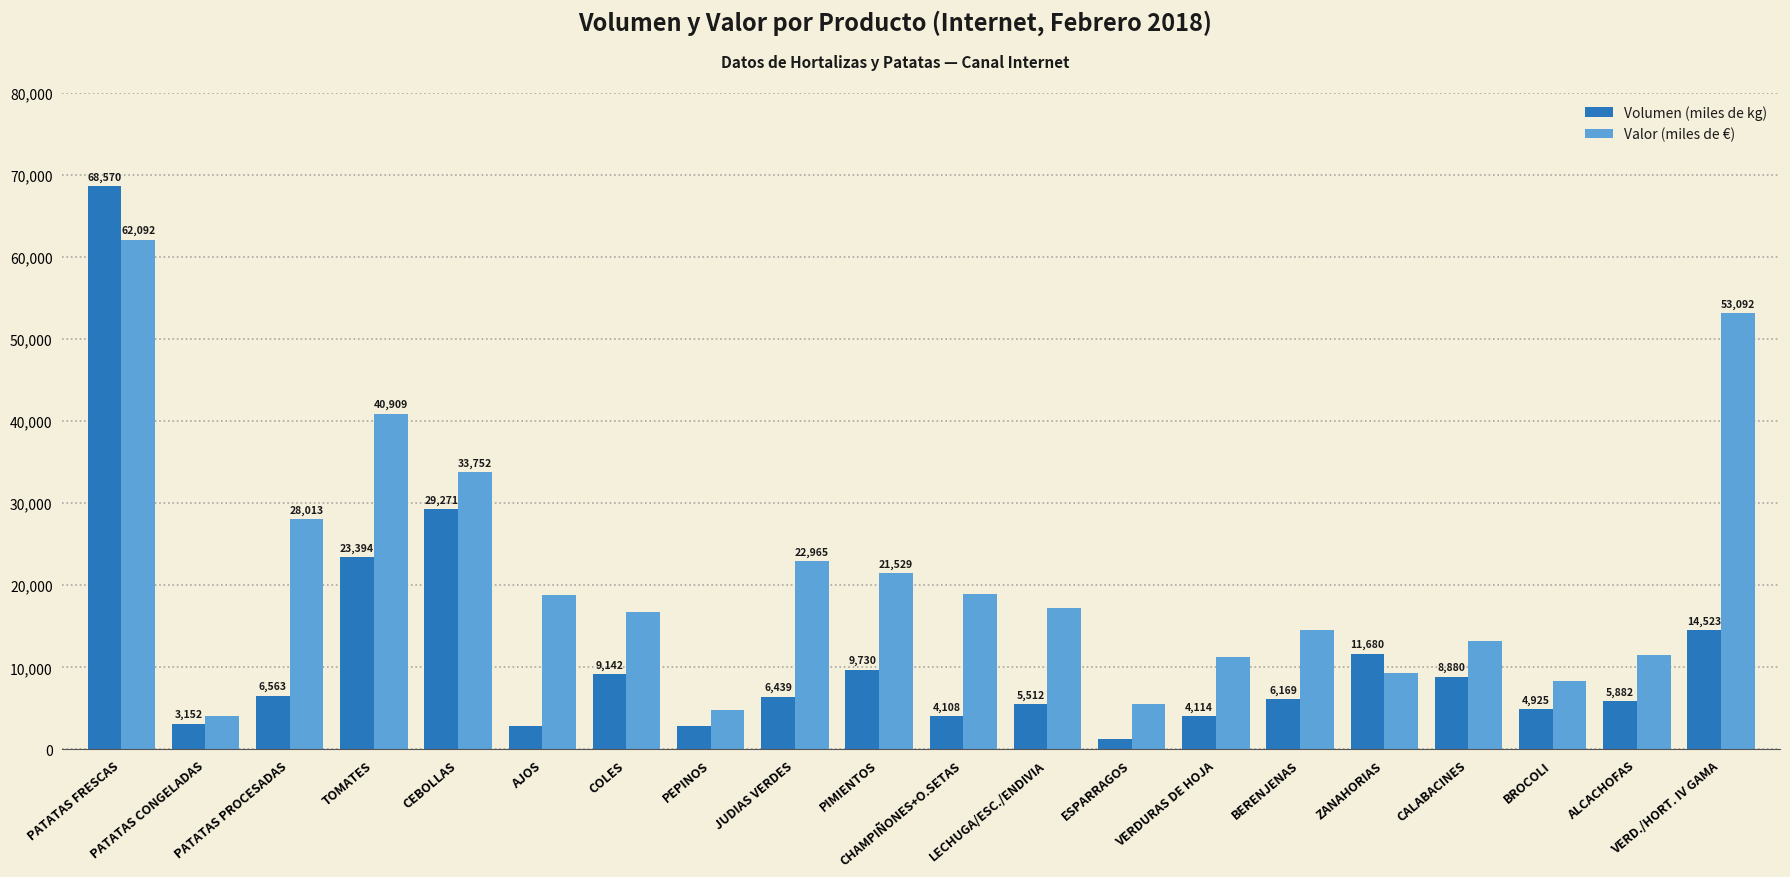

What is the difference between the Volumen (miles de kg) values at JUDIAS VERDES and ZANAHORIAS?

5241